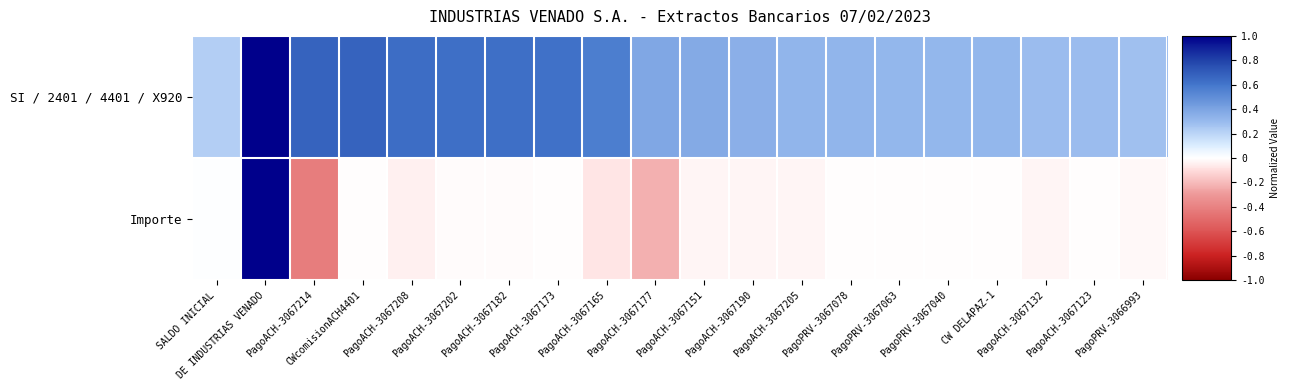

At which category is the sum across all series the highest?

DE INDUSTRIAS VENADO